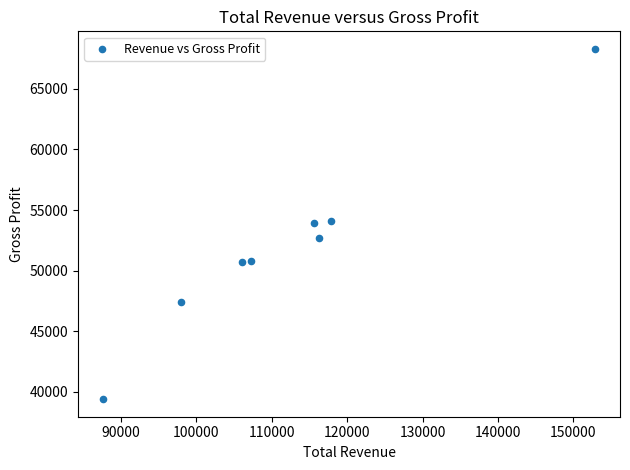

What is the average X value?

112712